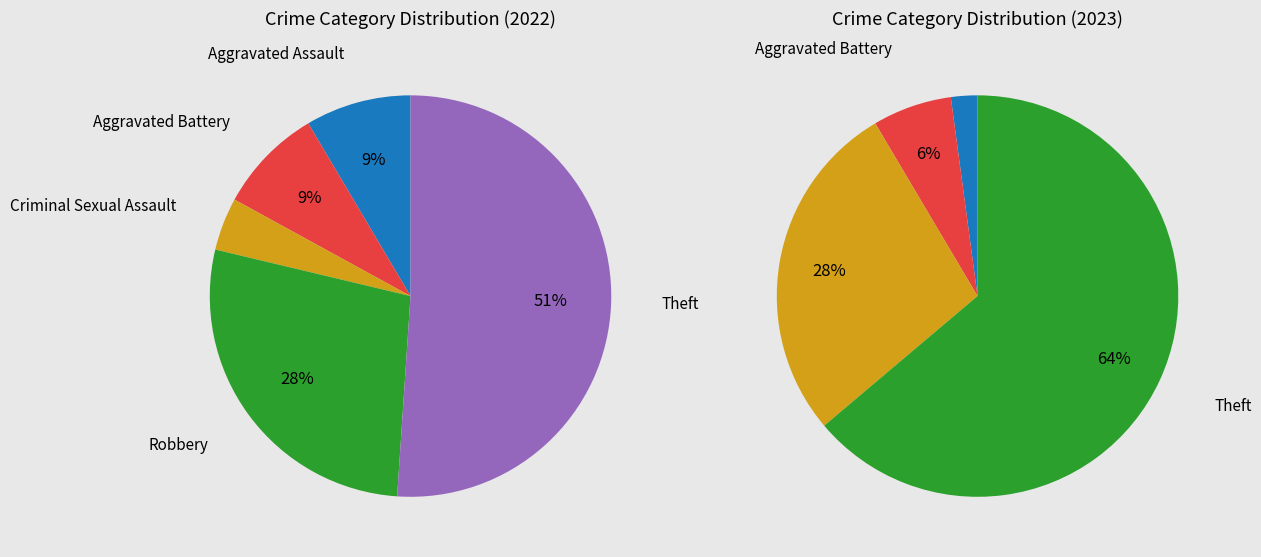

True or false: Robbery accounts for 13% of the total.

False